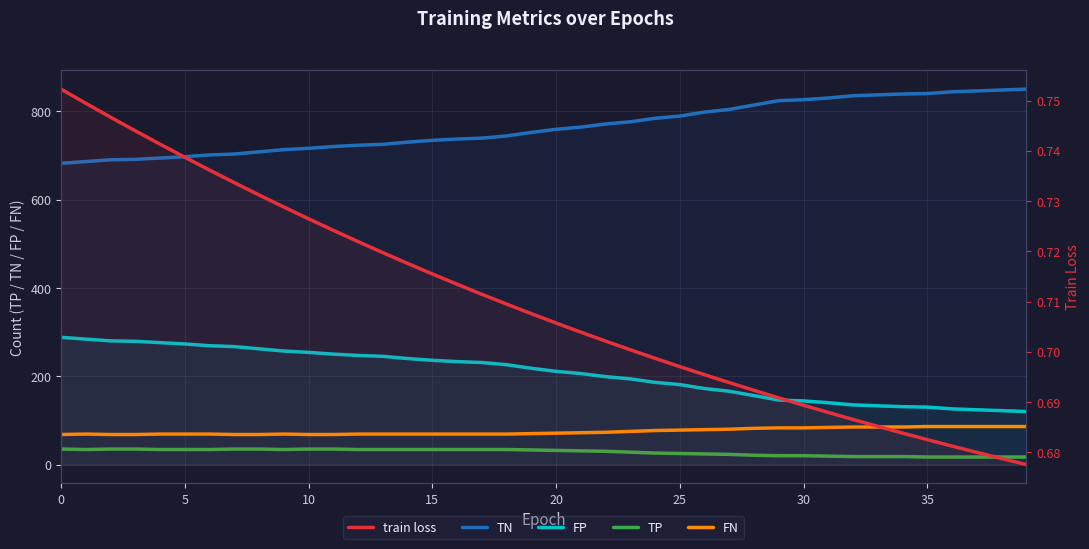

True or false: TN and TP cross at least once.

False